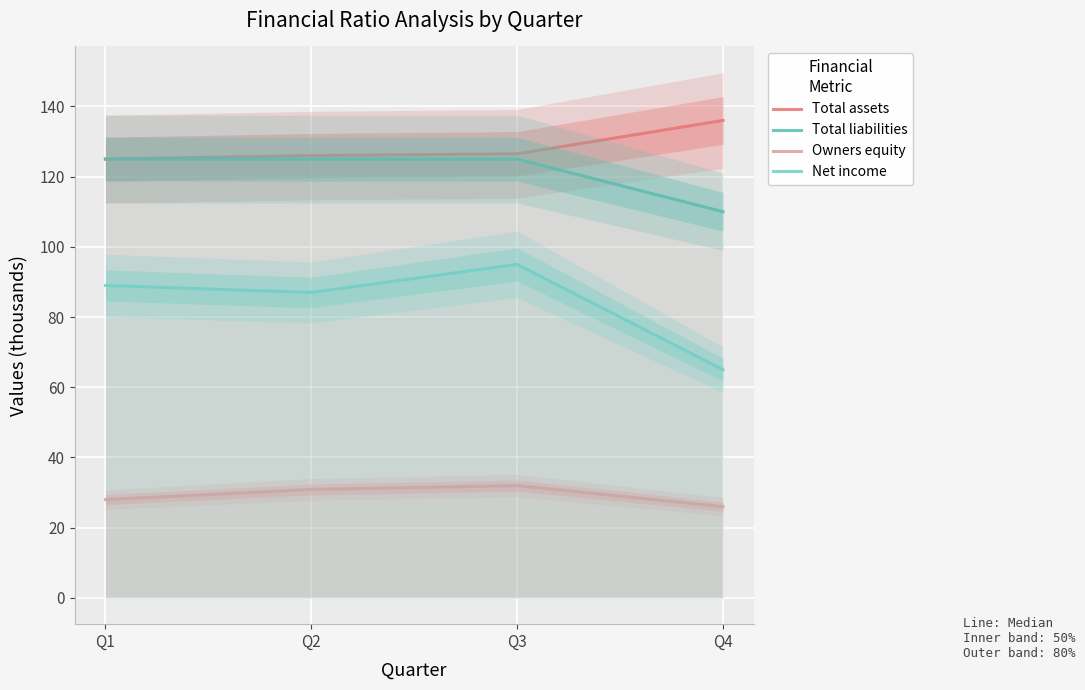

Between Q2 and Q3, which is larger?

Q3